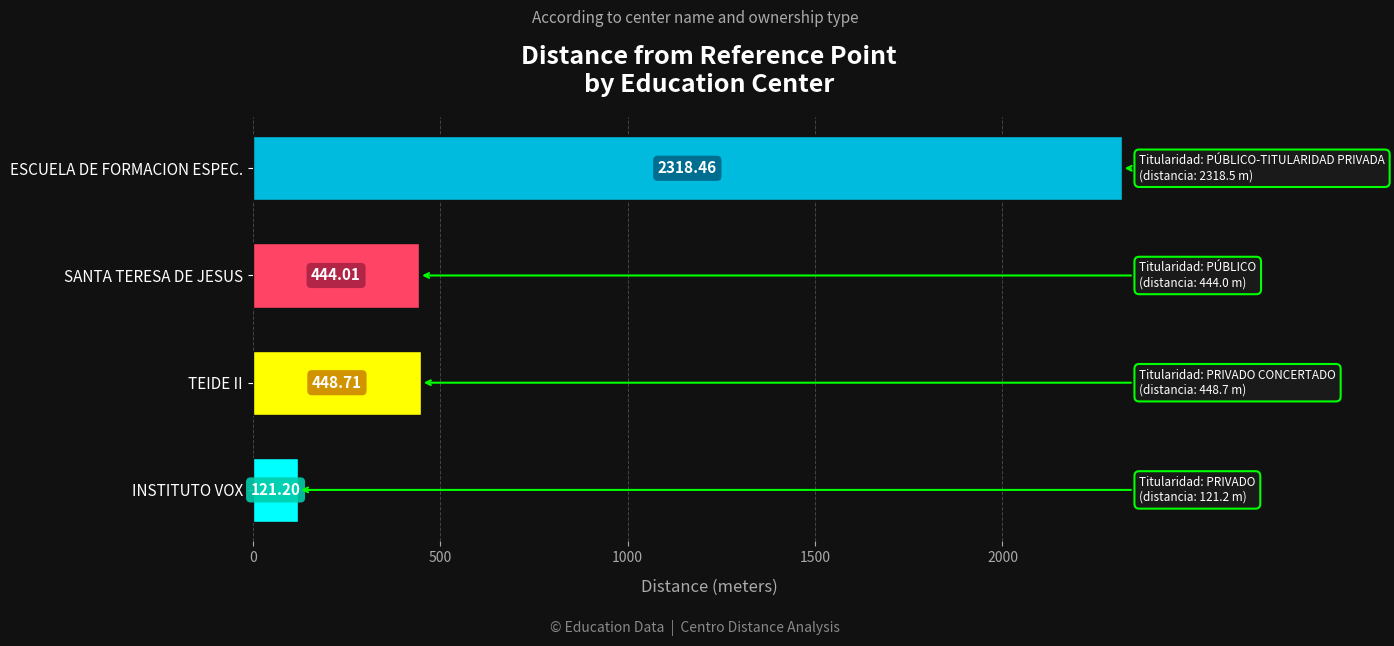

How many categories are shown in the chart?

4